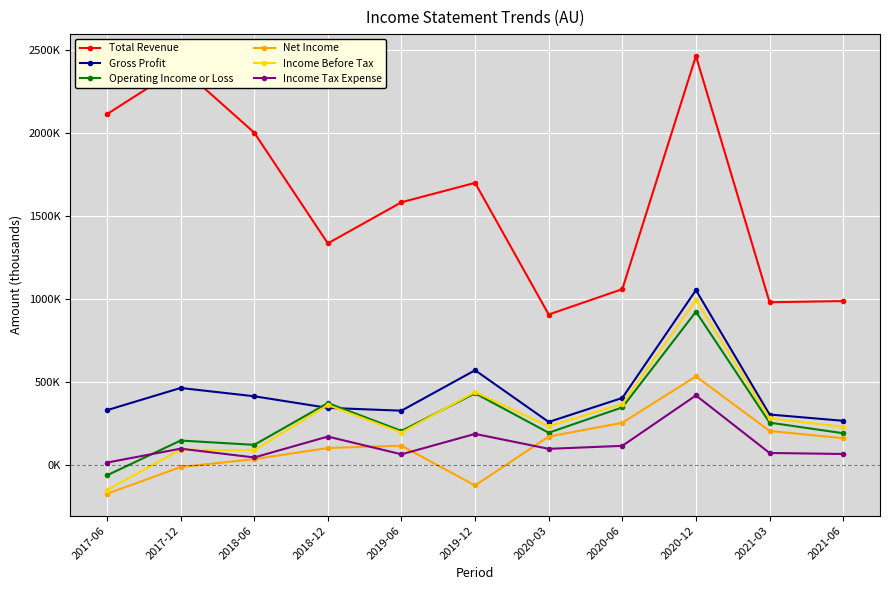

At which label is Gross Profit closest to 654500?

2019-12